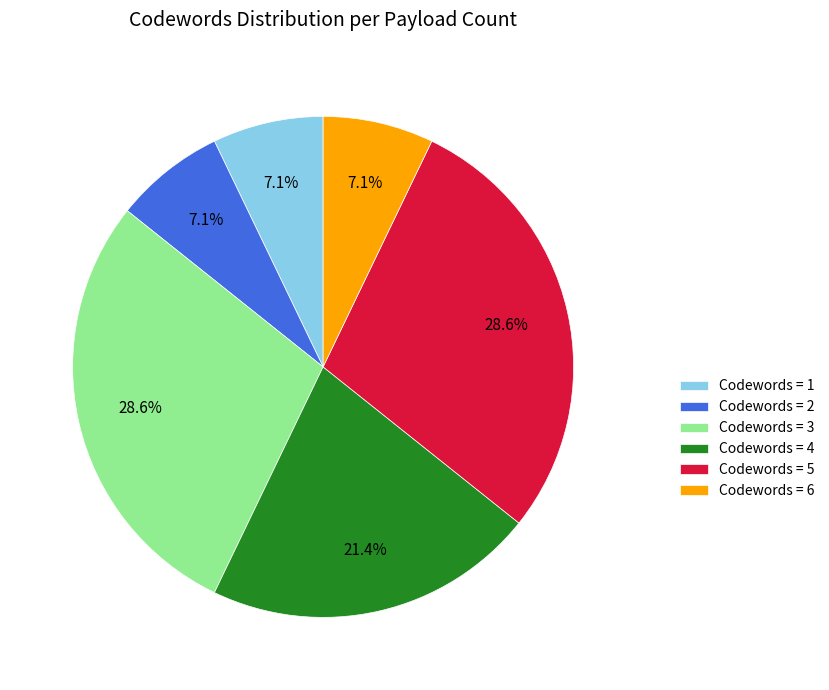

Is there a majority slice in this chart?

No